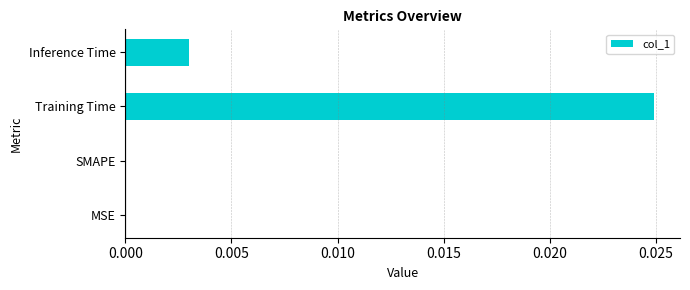

Are the bars horizontal?

Yes